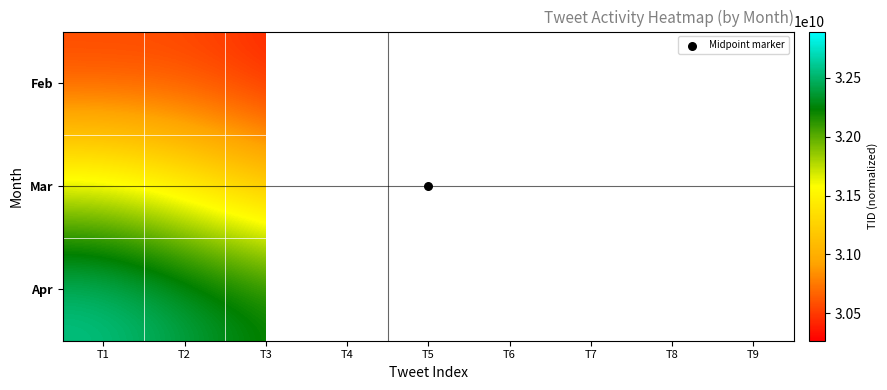

At T1, list the series in order from largest to smallest.

Apr, Mar, Feb